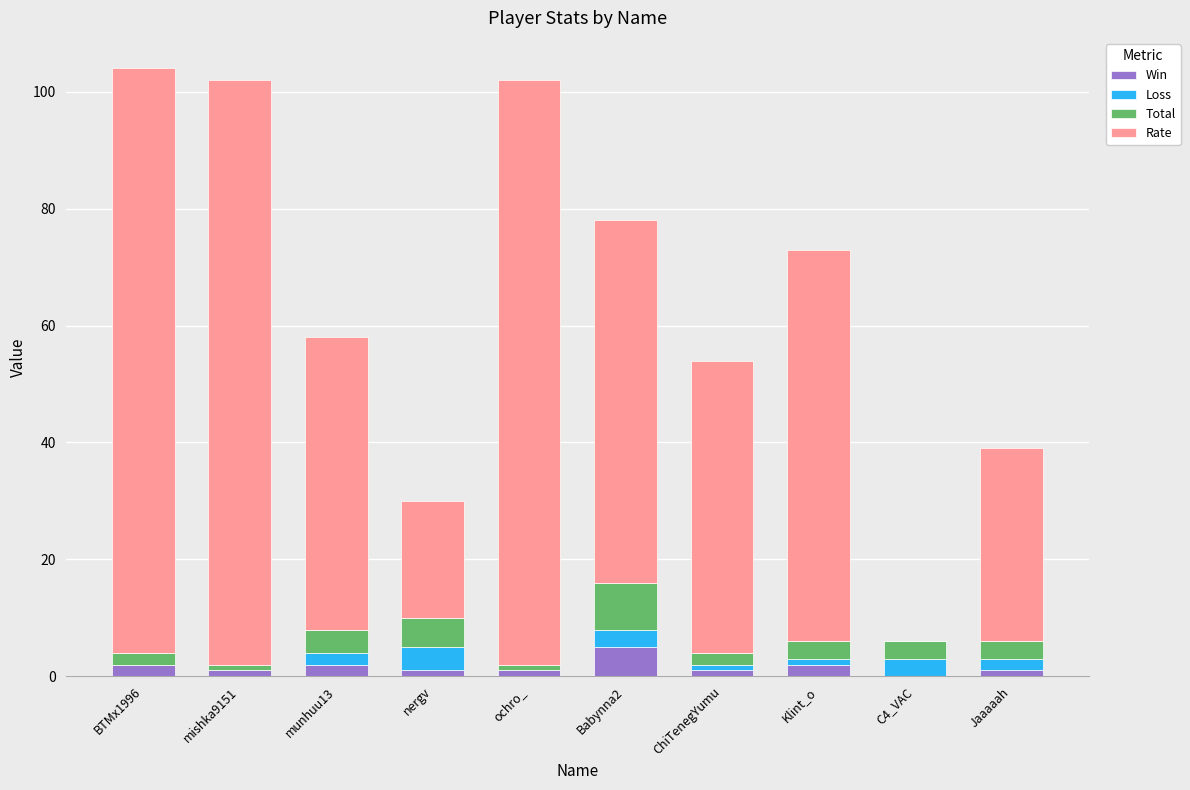

Are the bars horizontal?

No